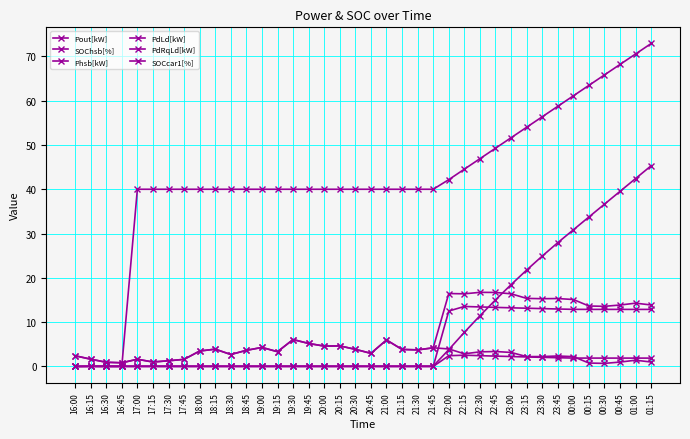

How many distinct data groups are displayed?

6